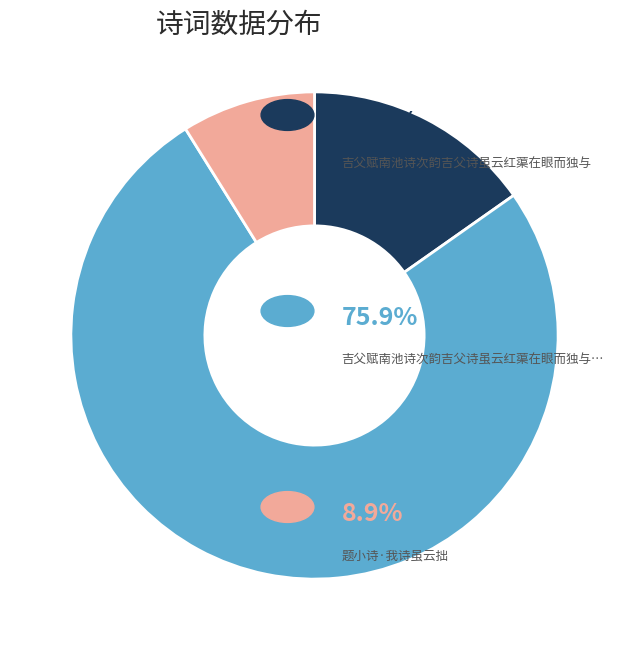

Is there a majority slice in this chart?

Yes